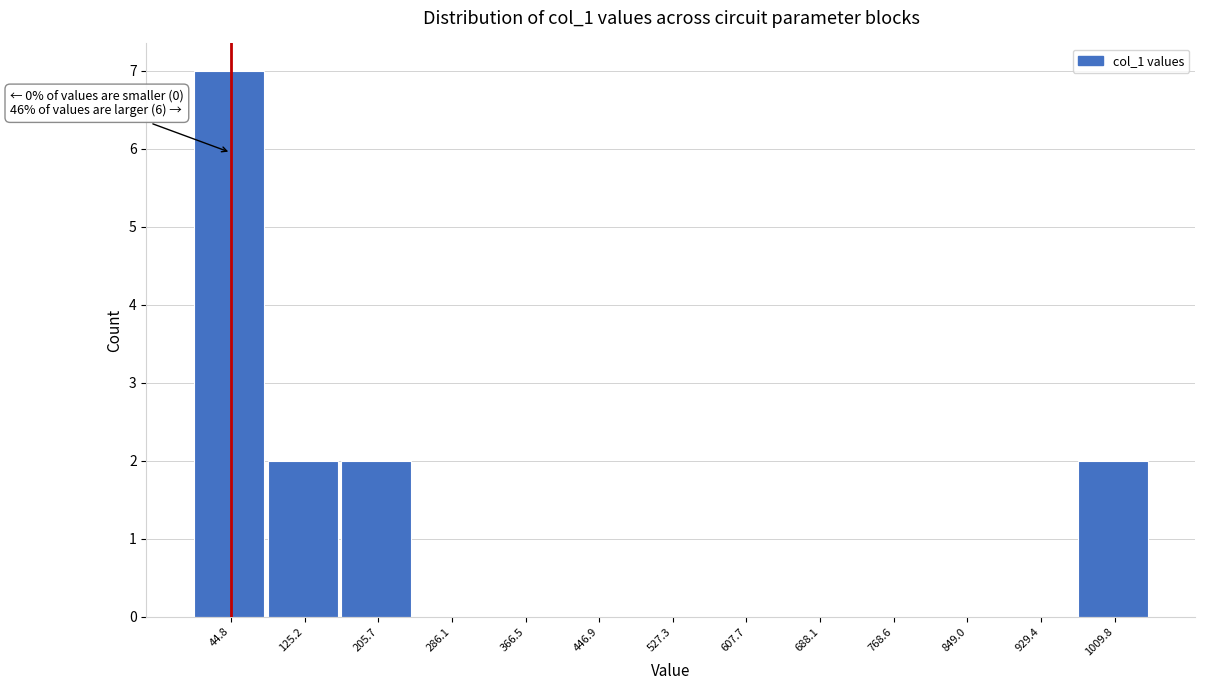

Which range on the x-axis has the tallest bar?

0 to 90